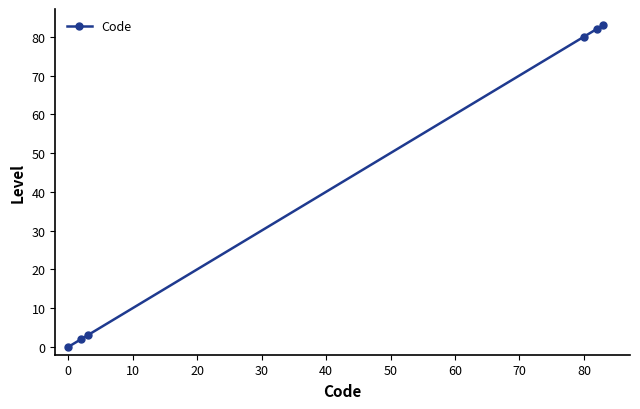

What is the greatest value displayed?

83